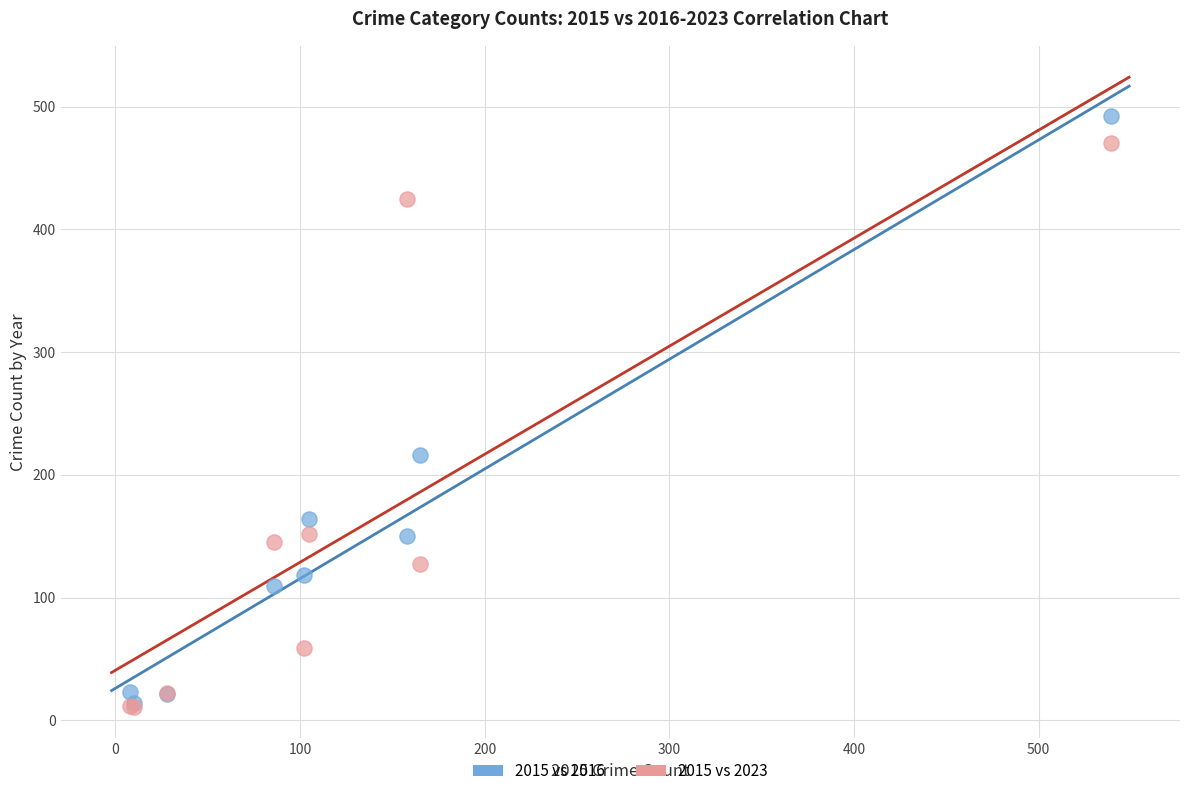

Which series reaches the maximum Y coordinate?

2015 vs 2016